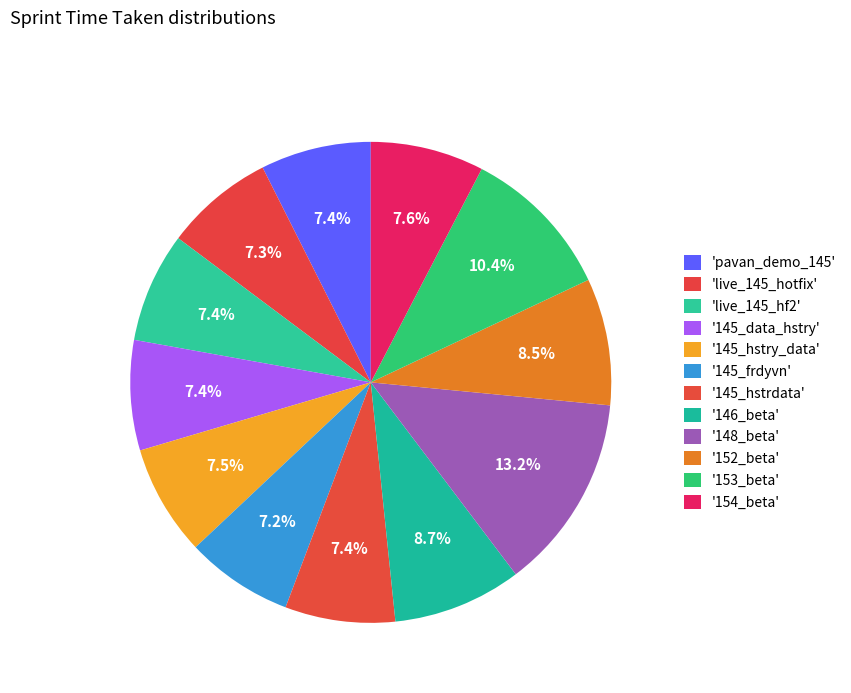

How many segments does this pie chart have?

12